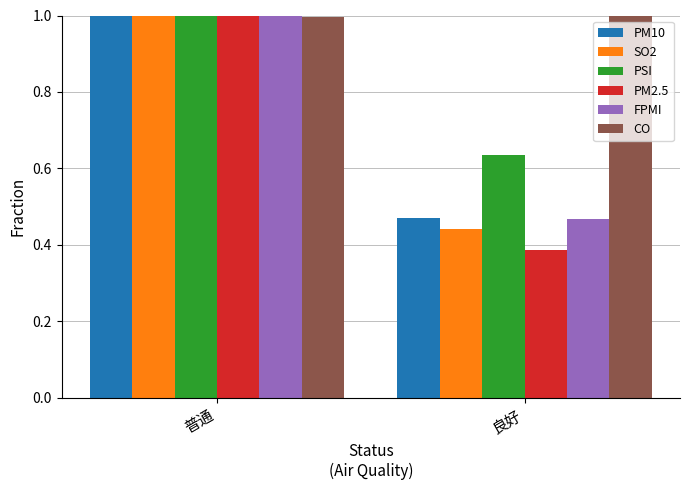

At which label does SO2 reach its peak?

普通